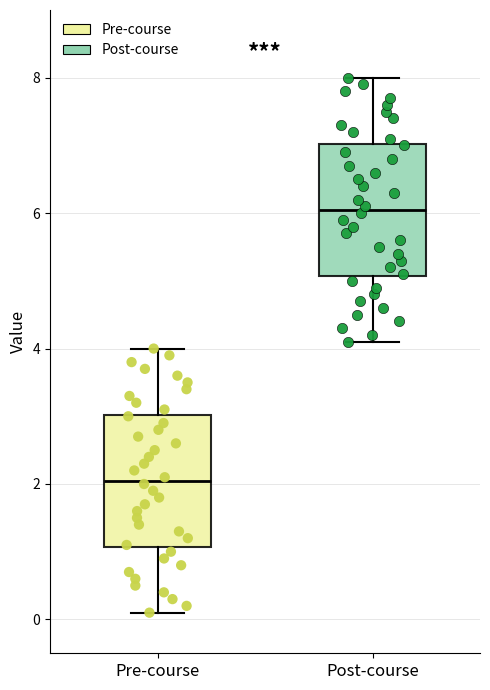

Reading left to right, read every box against the y-axis: the position of its median line, the range the box covers, and the ends of its whiskers. The values are not printed on the chart, so give them approximately, as read against the axis.

Pre-course: median 2.0, box 1.0 to 3.0, whiskers 0.2 to 4.0
Post-course: median 6.0, box 5.0 to 7.0, whiskers 4.2 to 8.0